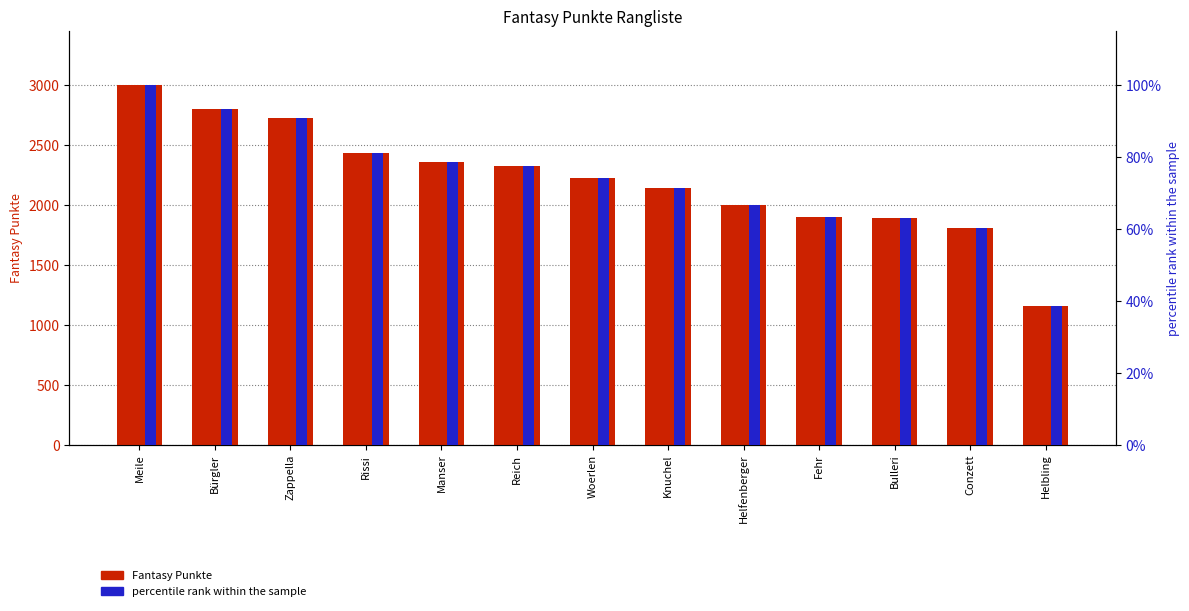

Between Bürgler and Woerlen, which series saw the biggest shift?

Fantasy Punkte